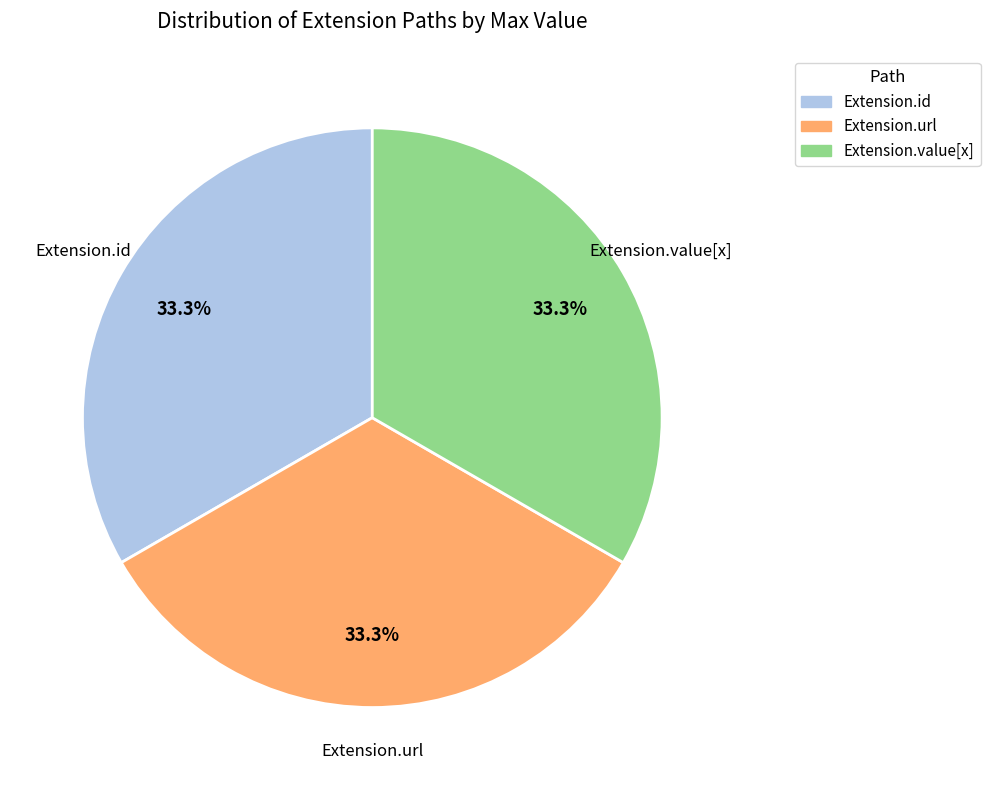

Is there any slice that represents more than half of the pie?

No